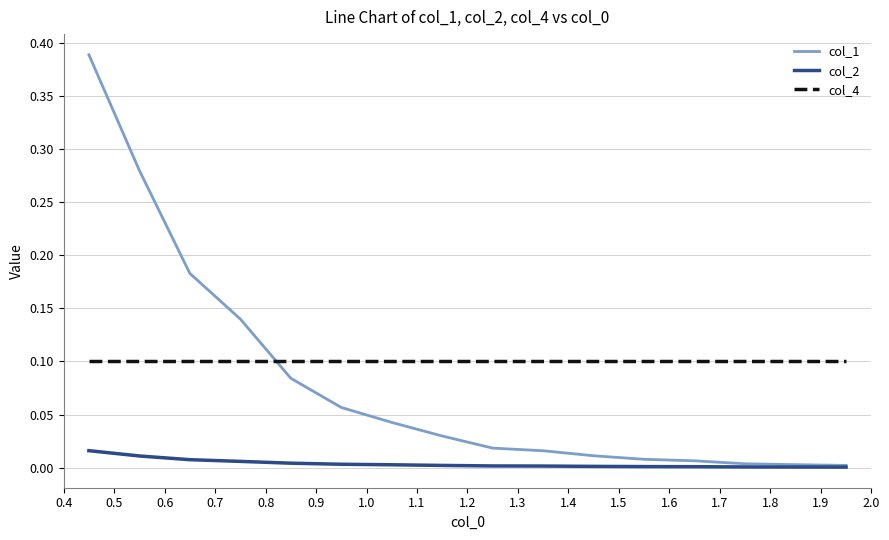

How many intersections are there between col_4 and col_1?

1